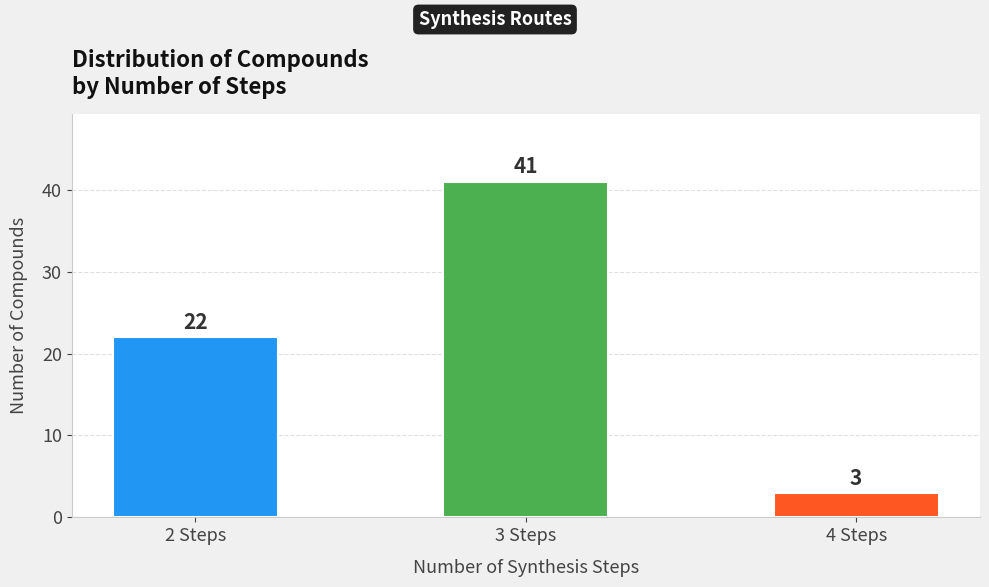

The chart shows a value of 15 at 2 Steps. True or false?

False